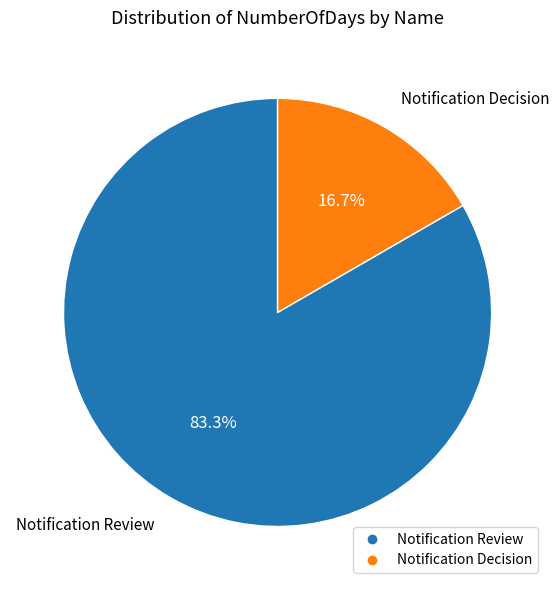

Combined, do Notification Review and Notification Decision account for over 50%?

Yes